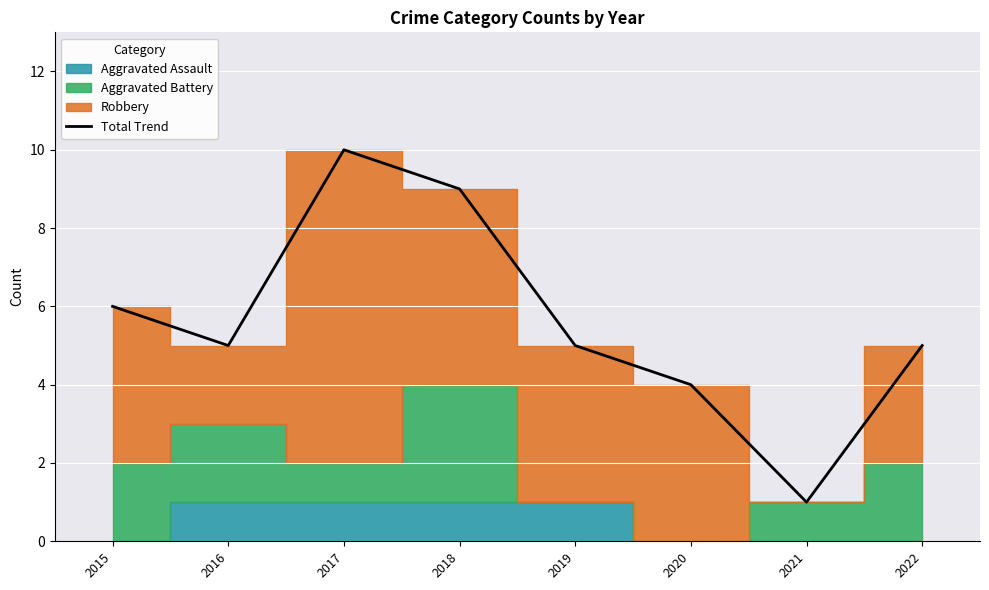

At which category does the chart reach its minimum across all series?

2021